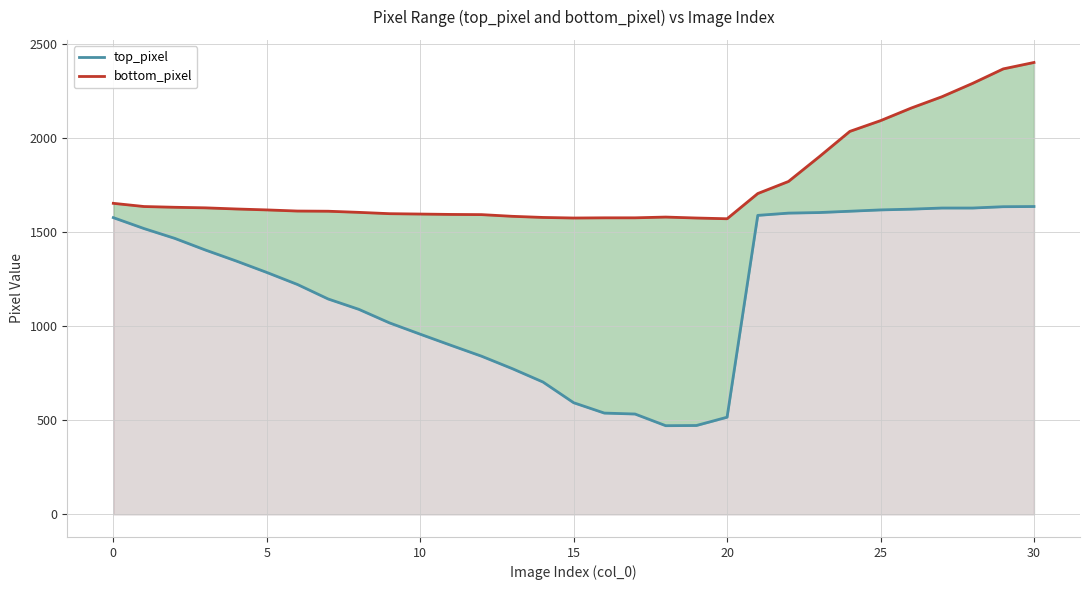

How many categories are shown in the chart?

31